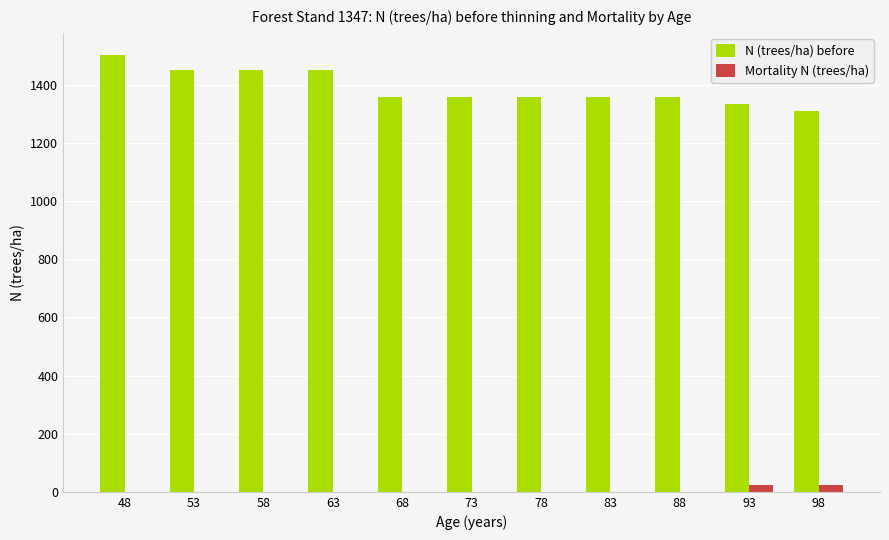

Between 48 and 83, which series saw the biggest shift?

N (trees/ha) before